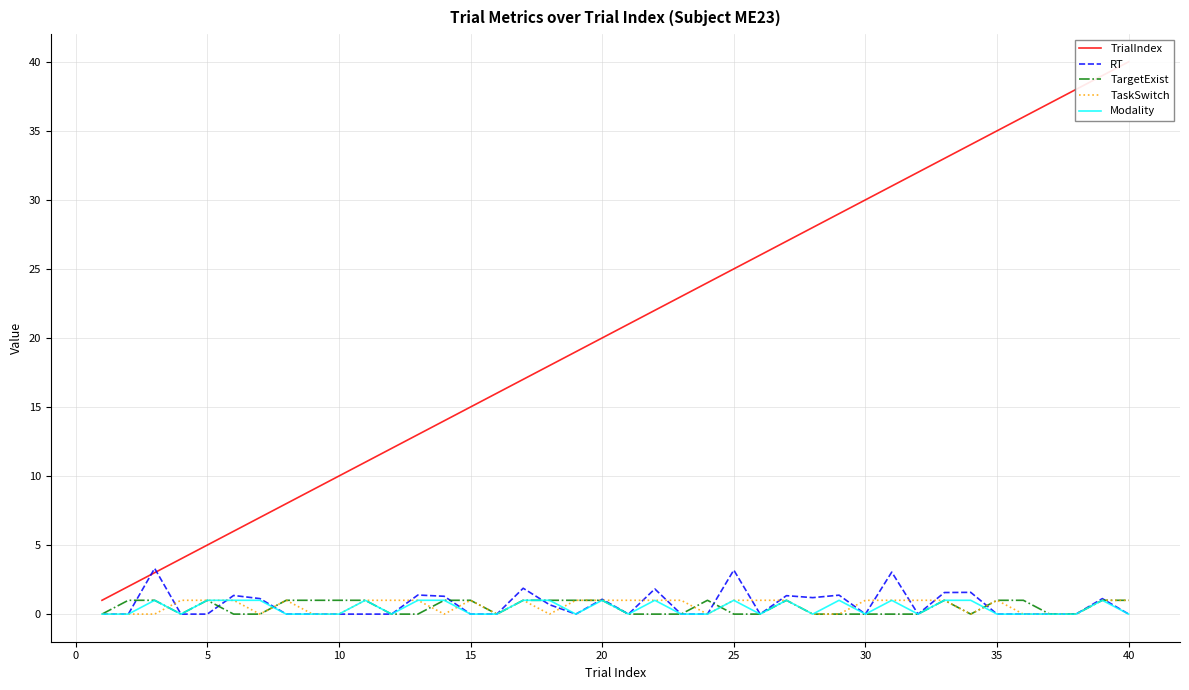

What is the difference between the maximum and second lowest values in the TargetExist series?

1.0